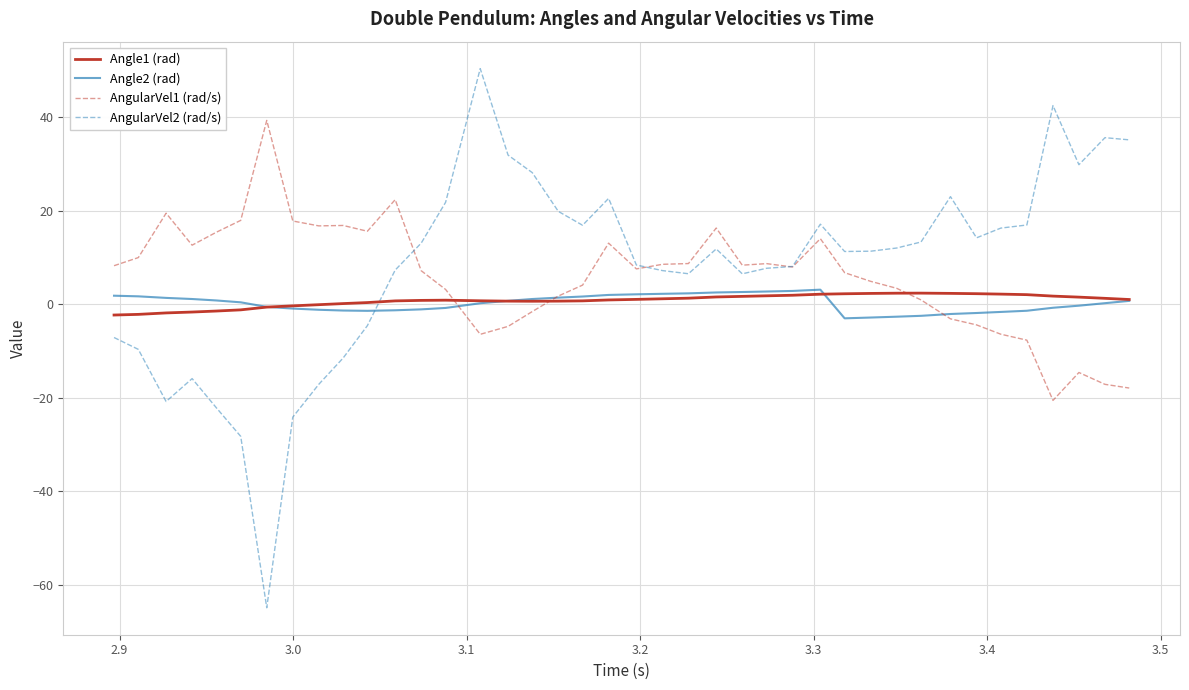

What is the highest value of the AngularVel2 (rad/s) series?

50.3